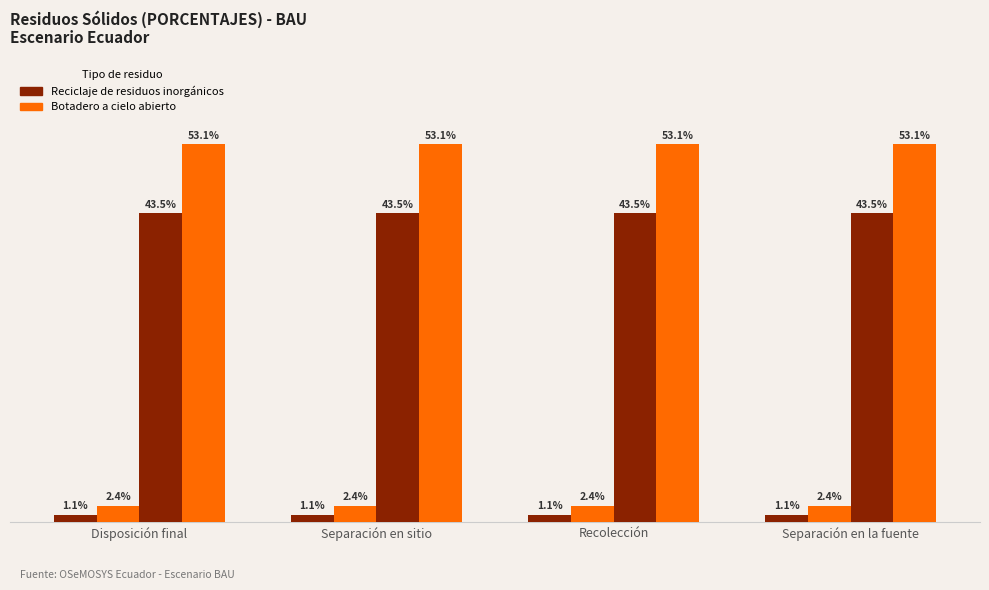

Does the chart contain any negative values?

No